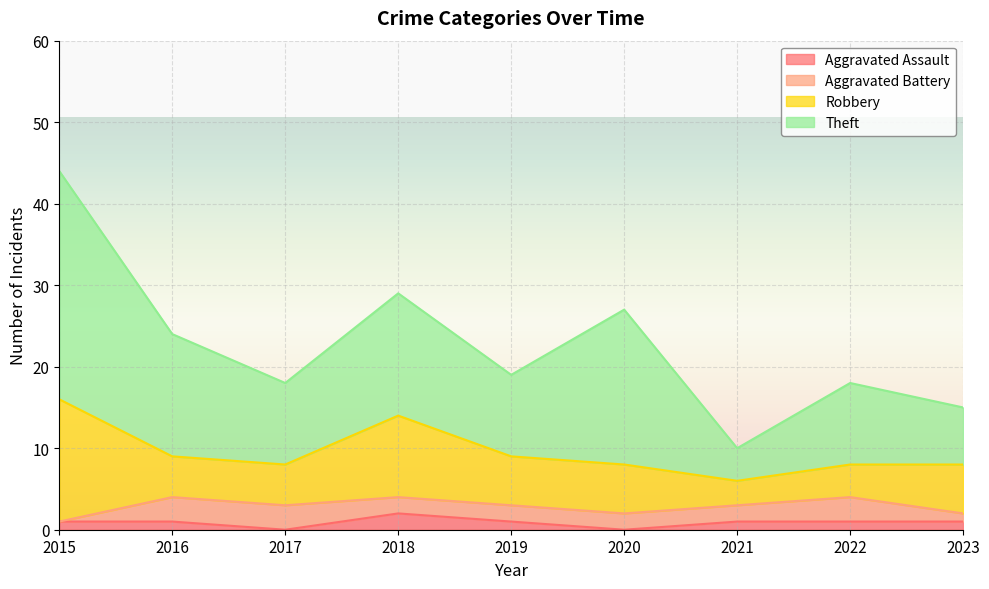

True or false: Aggravated Battery has a value of 3 at 2017.

True